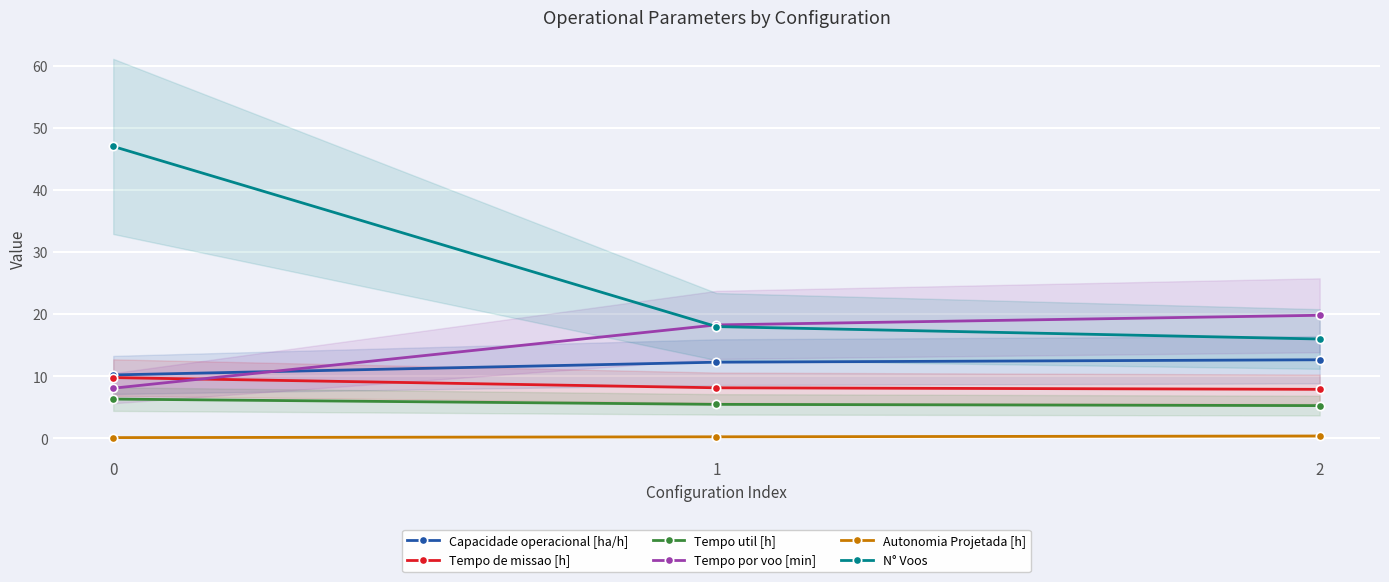

Between 0 and 1, which series saw the biggest shift?

N° Voos